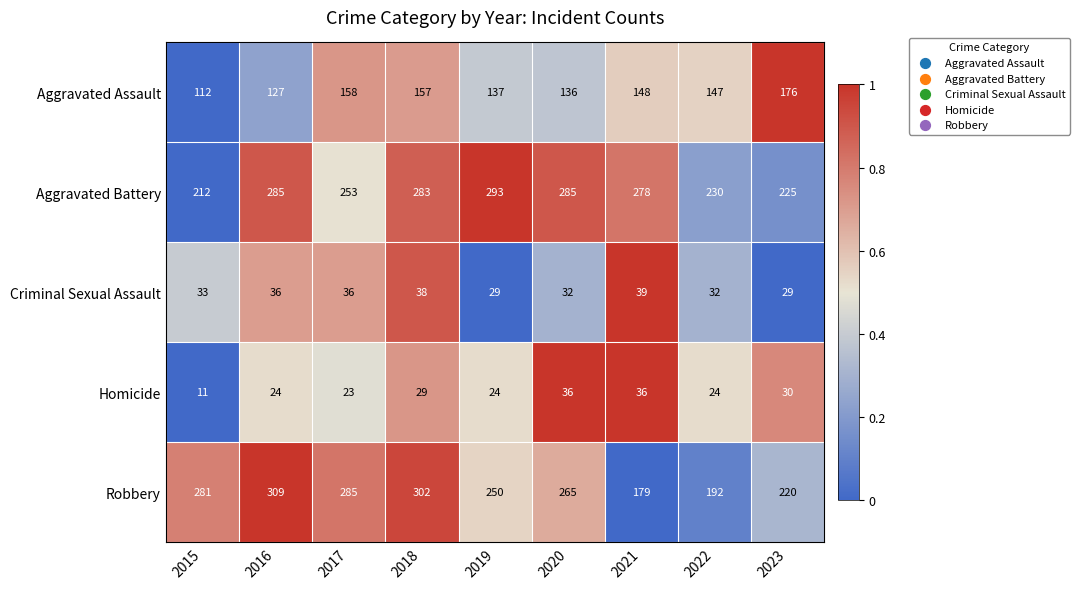

What is the difference between the Aggravated Battery values at 2017 and 2022?

23